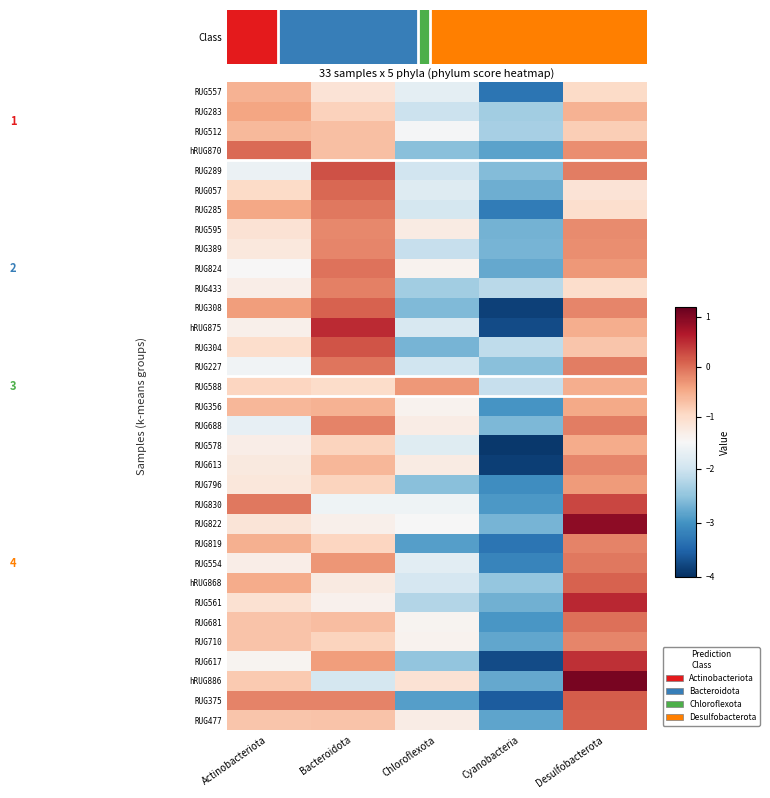

Reading left to right, extract all data points from this chart.

RUG557: -0.6	-1.1	-1.7	-3.3	-1.0
RUG356: -0.6	-0.6	-1.4	-3.0	-0.5
RUG289: -1.7	0.2	-2.0	-2.6	-0.1
RUG283: -0.4	-0.9	-2.0	-2.4	-0.6
RUG057: -1.0	0.0	-1.8	-2.7	-1.1
RUG688: -1.7	-0.2	-1.3	-2.6	-0.1
RUG285: -0.5	-0.1	-1.9	-3.2	-1.0
RUG578: -1.3	-0.9	-1.8	-3.9	-0.5
RUG595: -1.1	-0.2	-1.3	-2.7	-0.2
RUG613: -1.2	-0.6	-1.3	-3.9	-0.2
RUG796: -1.2	-0.9	-2.5	-3.1	-0.3
RUG830: -0.1	-1.6	-1.6	-2.9	0.3
RUG822: -1.2	-1.4	-1.5	-2.7	0.9
RUG819: -0.5	-0.9	-2.9	-3.3	-0.2
RUG389: -1.2	-0.2	-2.1	-2.7	-0.3
RUG824: -1.5	-0.0	-1.4	-2.8	-0.3
RUG554: -1.3	-0.3	-1.8	-3.1	-0.1
RUG512: -0.6	-0.7	-1.5	-2.3	-0.8
hRUG868: -0.5	-1.3	-1.9	-2.5	0.1
RUG588: -0.9	-1.0	-0.3	-2.1	-0.5
RUG561: -1.1	-1.4	-2.2	-2.7	0.5
RUG681: -0.7	-0.7	-1.4	-2.9	-0.0
RUG710: -0.7	-0.9	-1.4	-2.8	-0.2
RUG433: -1.3	-0.1	-2.4	-2.2	-1.0
RUG308: -0.4	0.1	-2.6	-3.8	-0.2
RUG617: -1.4	-0.4	-2.5	-3.7	0.5
hRUG886: -0.8	-1.9	-1.1	-2.8	1.1
RUG375: -0.2	-0.2	-2.9	-3.6	0.1
RUG477: -0.8	-0.7	-1.3	-2.8	0.1
hRUG875: -1.4	0.5	-1.9	-3.7	-0.5
hRUG870: 0.0	-0.7	-2.5	-2.8	-0.2
RUG304: -1.0	0.2	-2.7	-2.1	-0.8
RUG227: -1.6	-0.1	-2.0	-2.6	-0.1